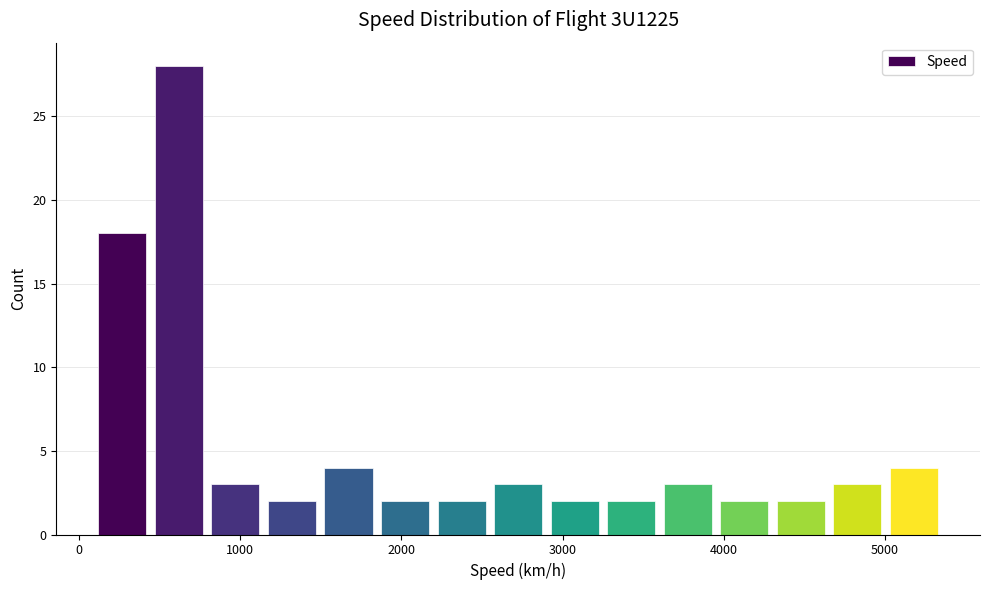

Read against the x-axis, roughly where is the centre of the tallest bar?

600